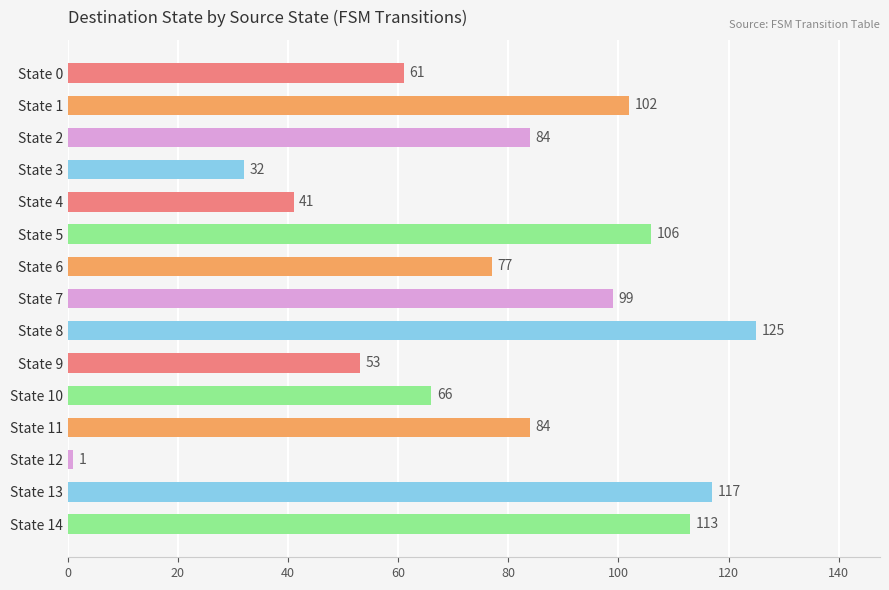

The chart shows a value of 41 at State 4. True or false?

True